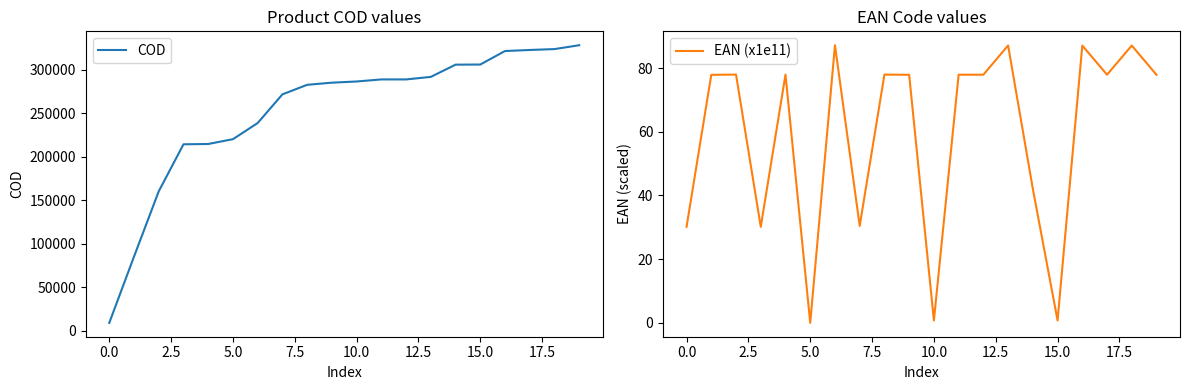

Count the number of data series in this chart.

2